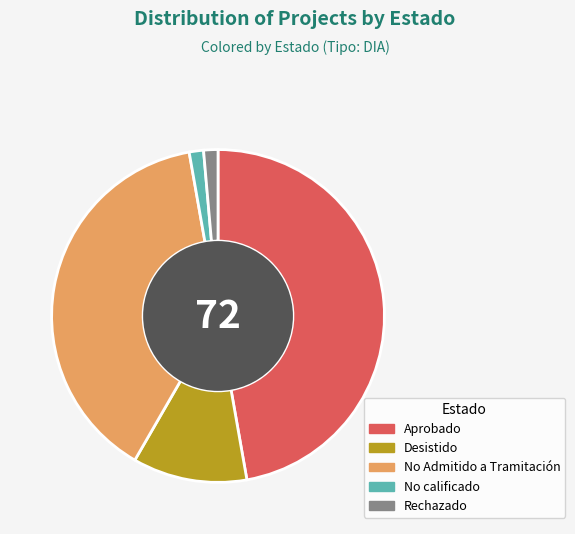

Is it true that No Admitido a Tramitación is 39% of the pie?

True